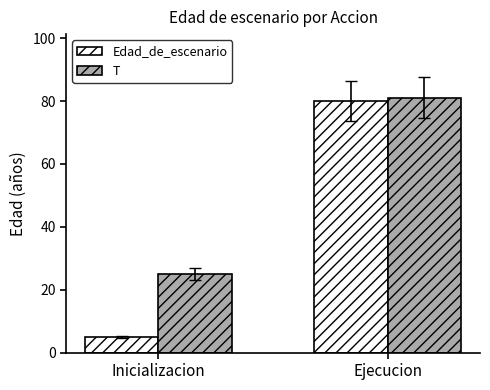

Reading right to left, transcribe all the data shown in this chart.

Edad_de_escenario: Ejecucion=80.0	Inicializacion=5.0
T: Ejecucion=81.0	Inicializacion=25.0